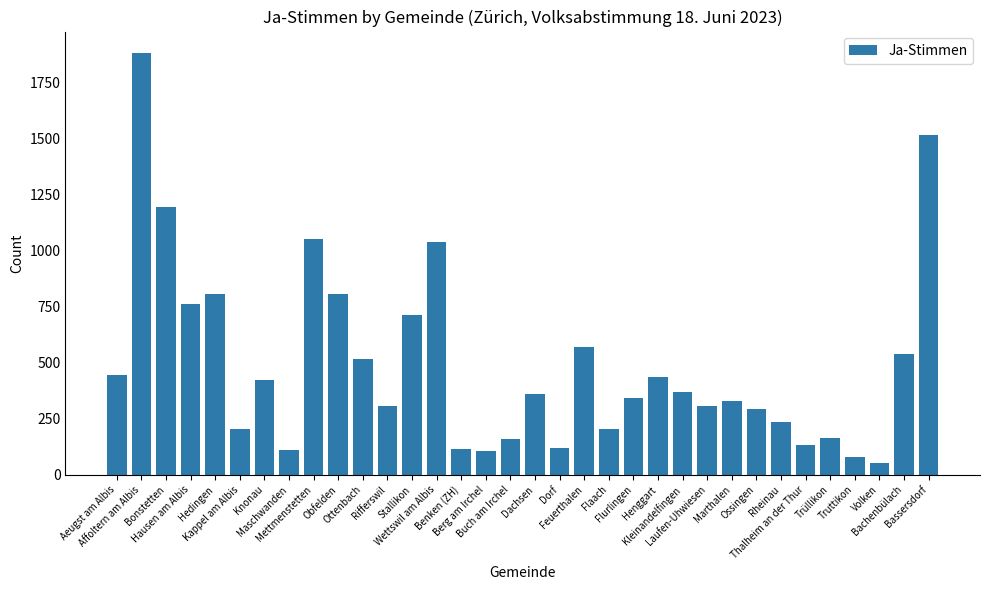

Between Kappel am Albis and Feuerthalen, which is larger?

Feuerthalen